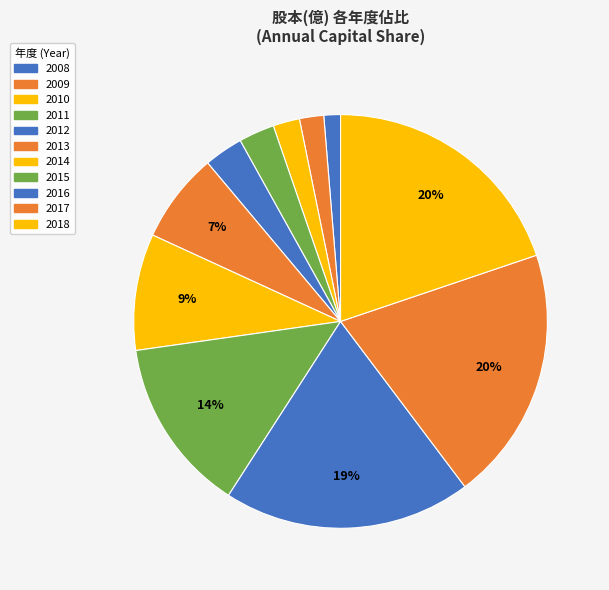

Does any single category account for the majority?

No